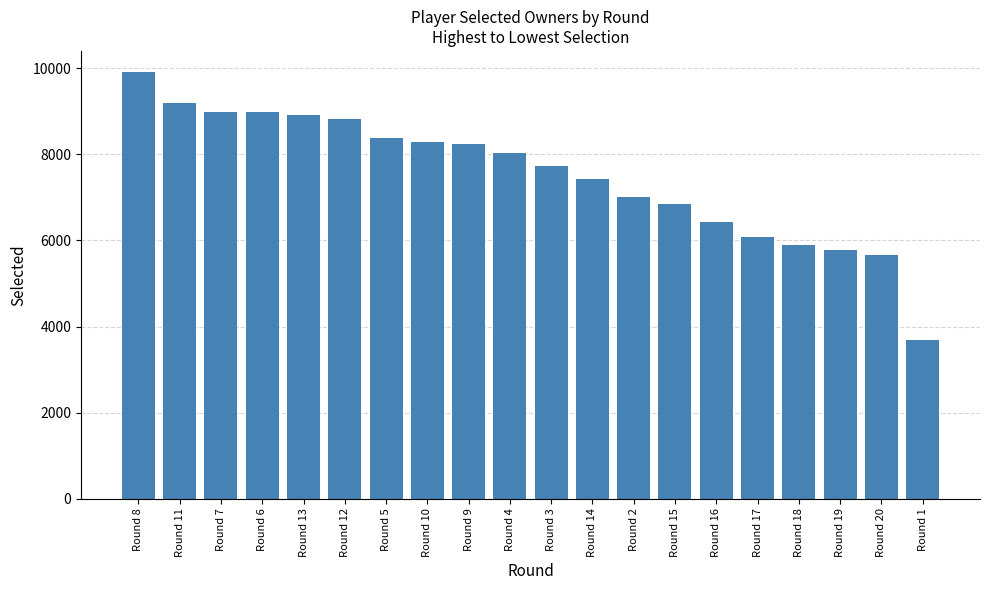

What is the average value?

7518